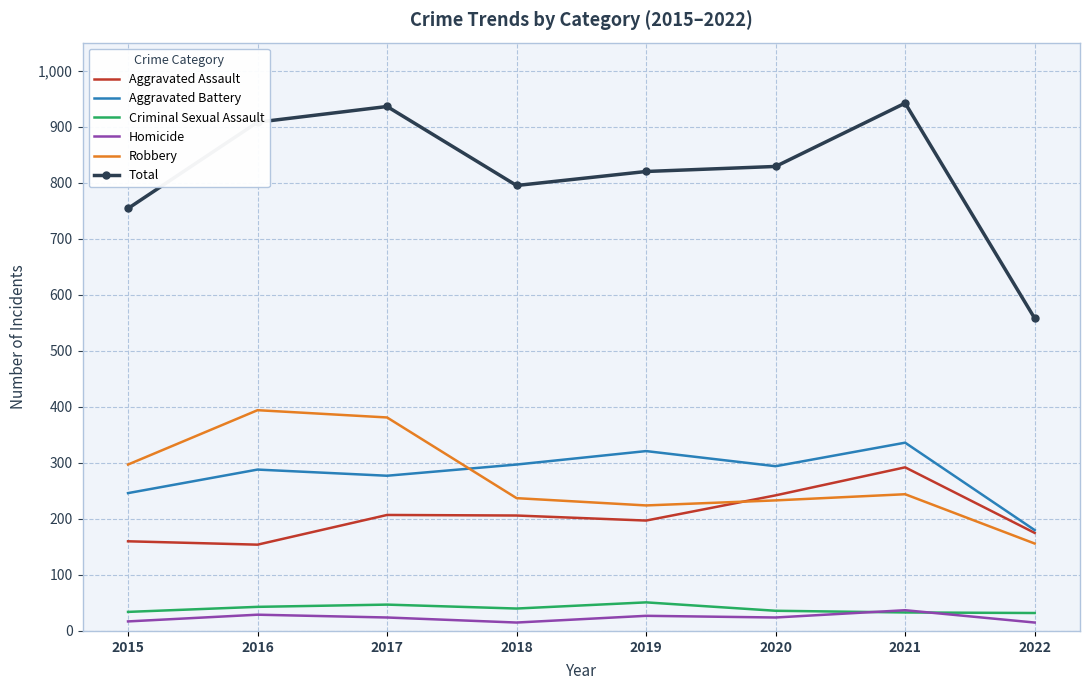

What is the total value across all series at 2020?

1658